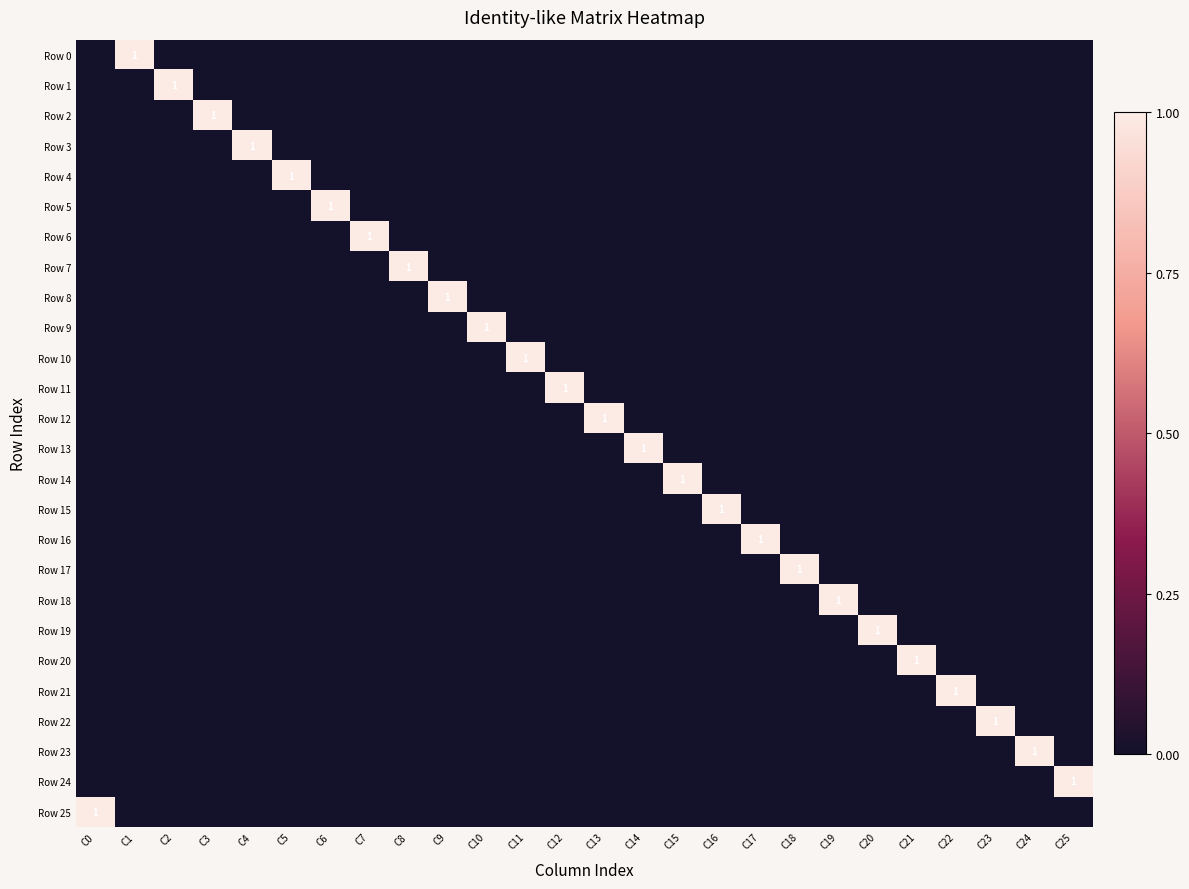

What is the difference between the highest and lowest values at C10?

1